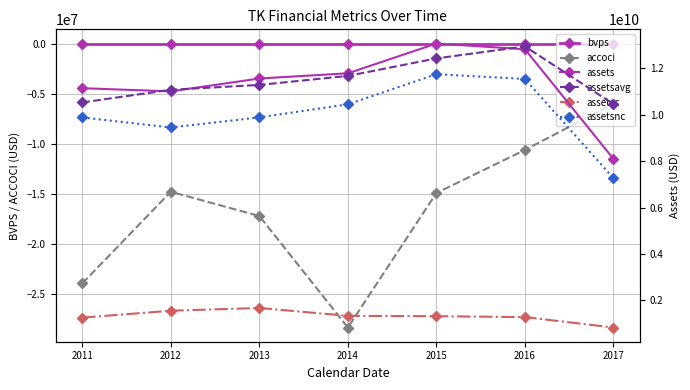

At which category does the chart reach its minimum across all series?

2014